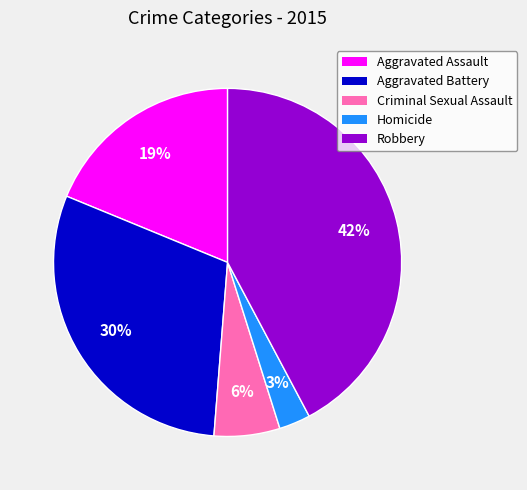

Is the sum of Robbery and Criminal Sexual Assault greater than half?

No